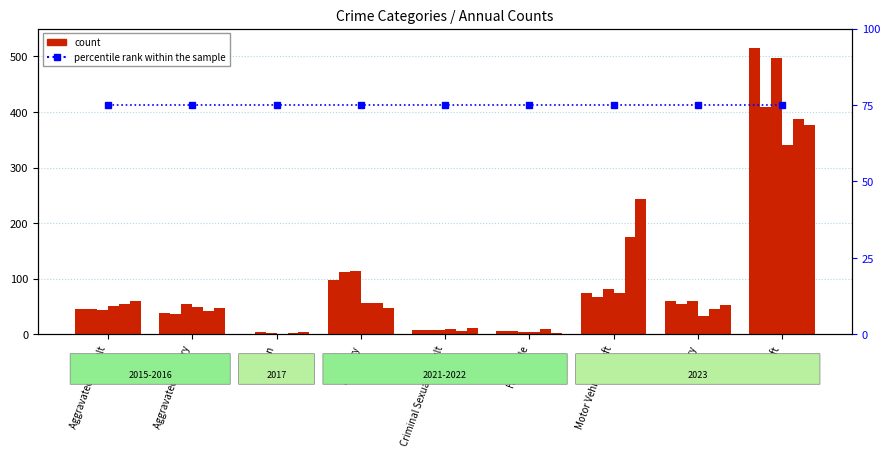

The value of 2015 at Theft is 155. True or false?

False